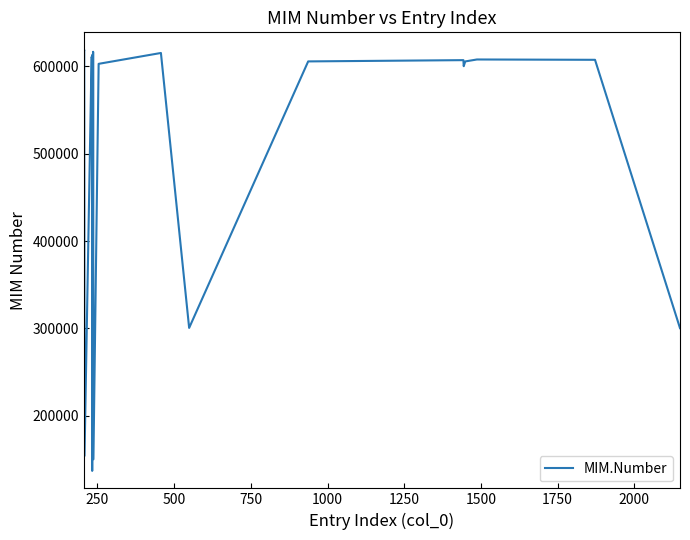

What is the maximum value shown in the chart?

618904